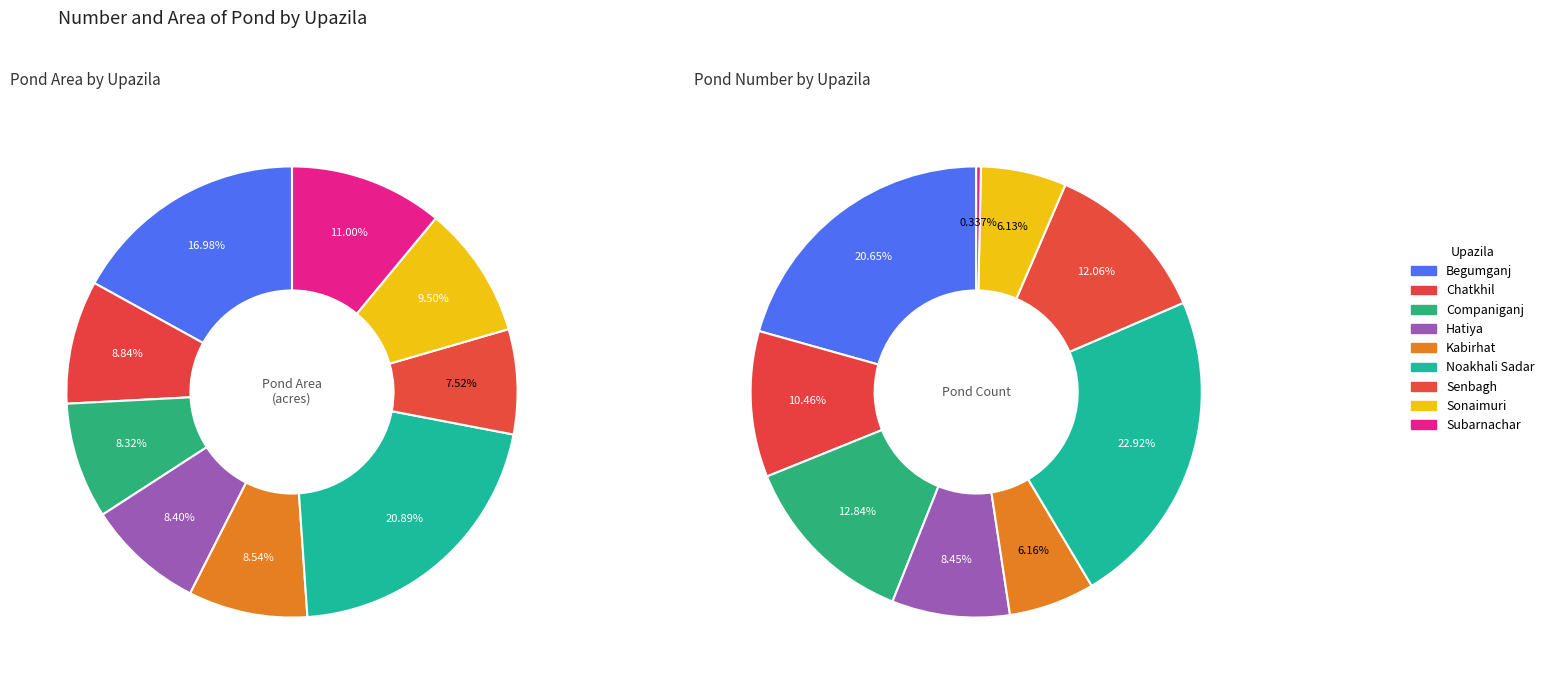

To the nearest percent, what is the combined percentage of Kabirhat and Companiganj?

17%